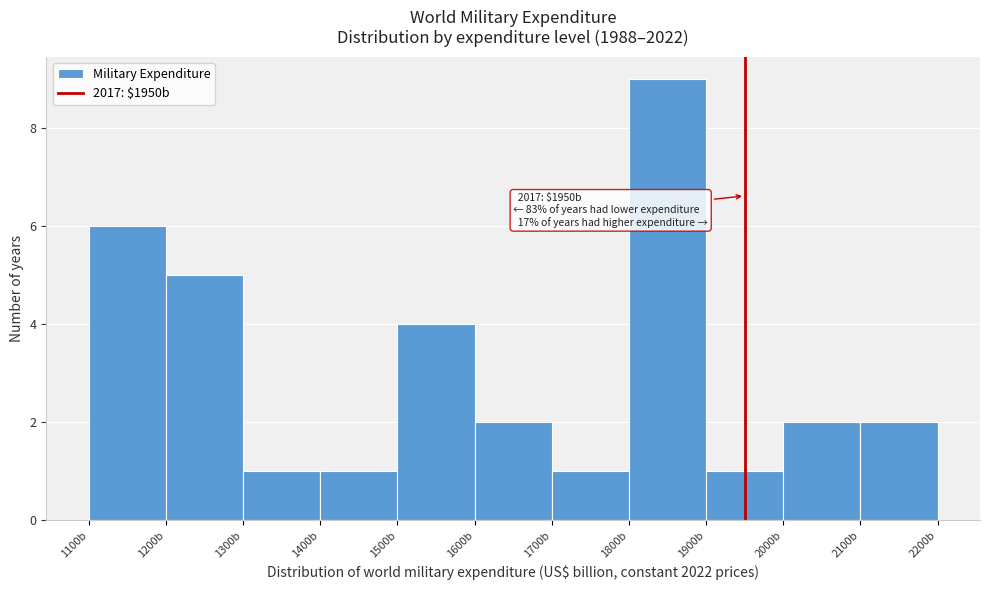

Which range on the x-axis has the tallest bar?

1800 to 1900